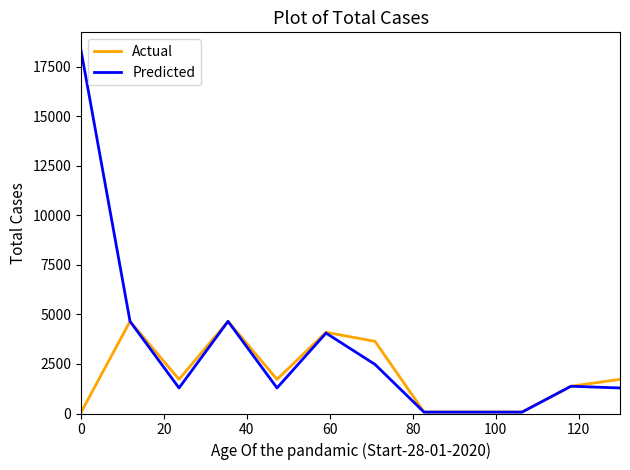

List the series in order of their overall mean, highest first.

Predicted, Actual